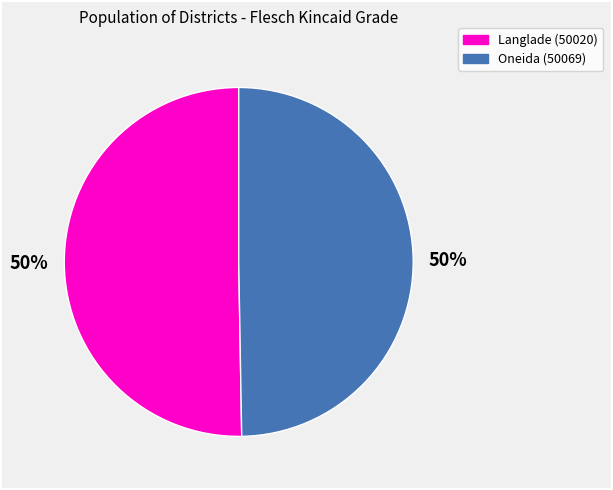

What percentage is the Langlade (50020) slice, to the nearest percent?

50%